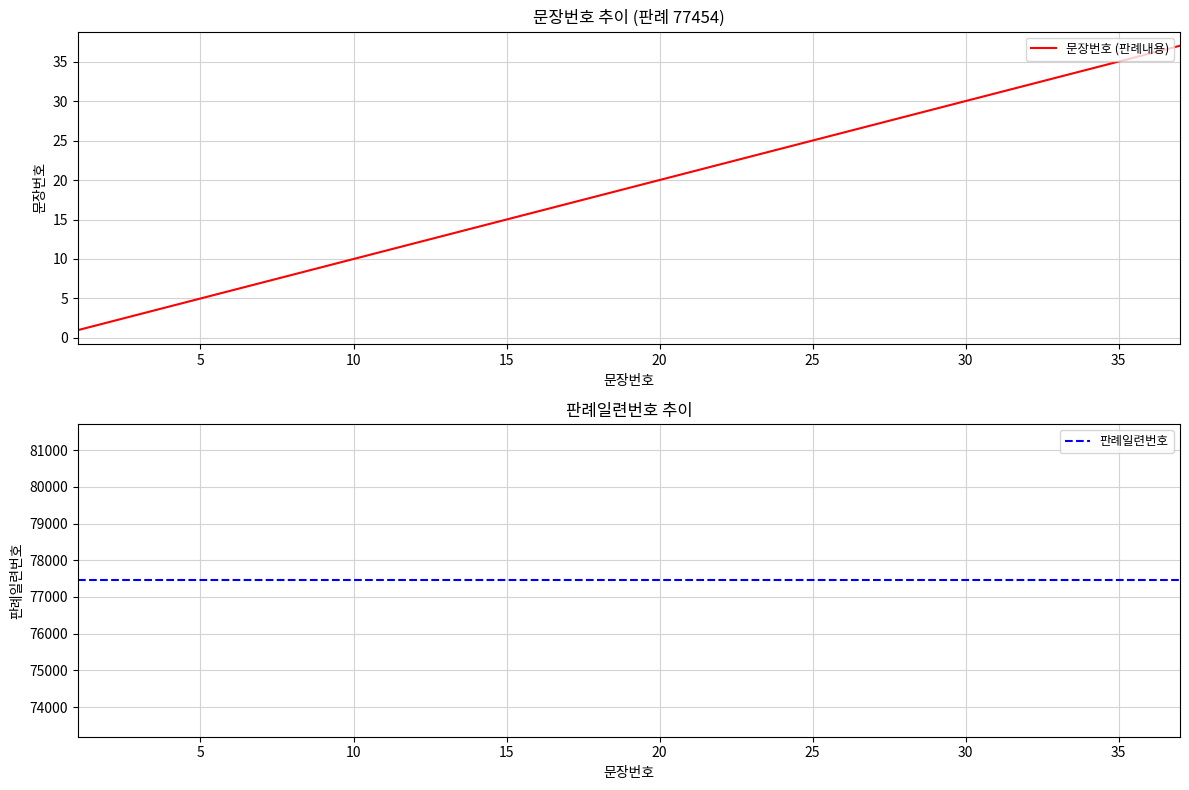

True or false: 문장번호 (판례내용) and 판례일련번호 intersect in this chart.

False